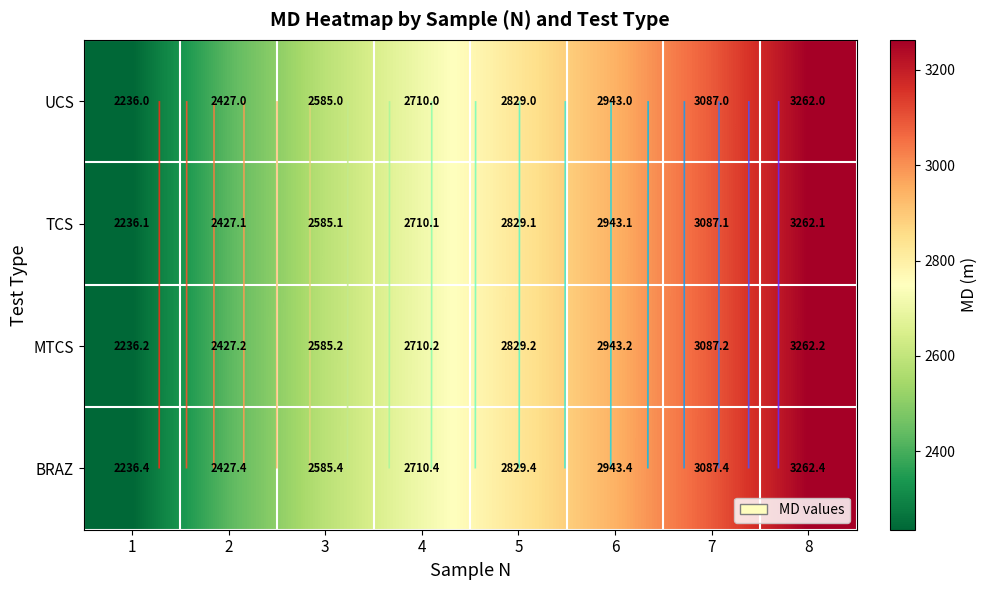

What is the lowest value of the MTCS series?

2236.2